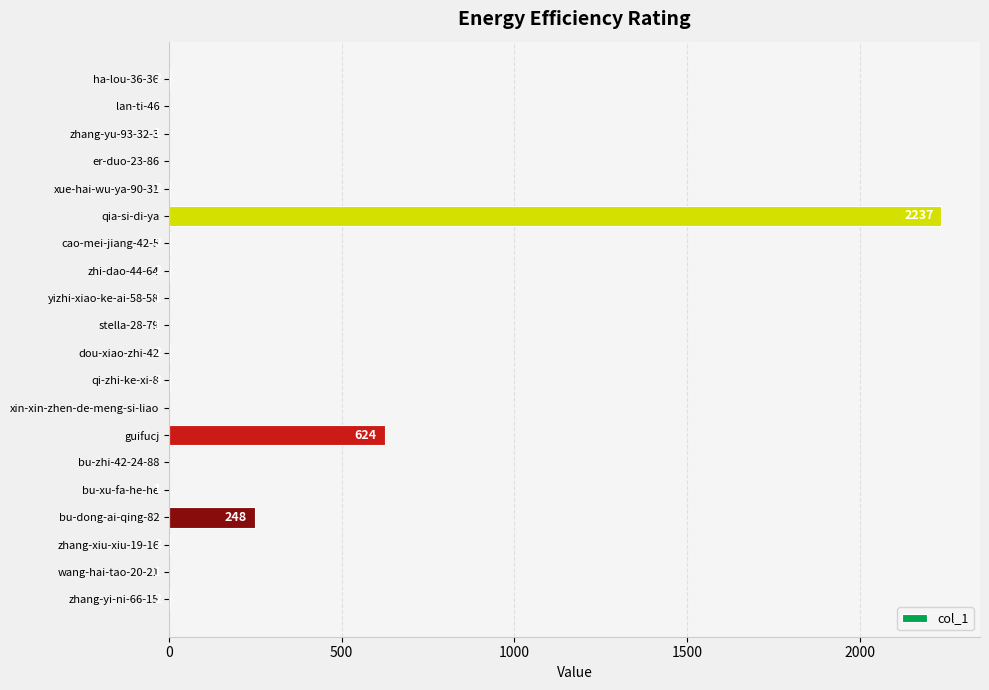

Which category has the highest value across all series?

qia-si-di-ya